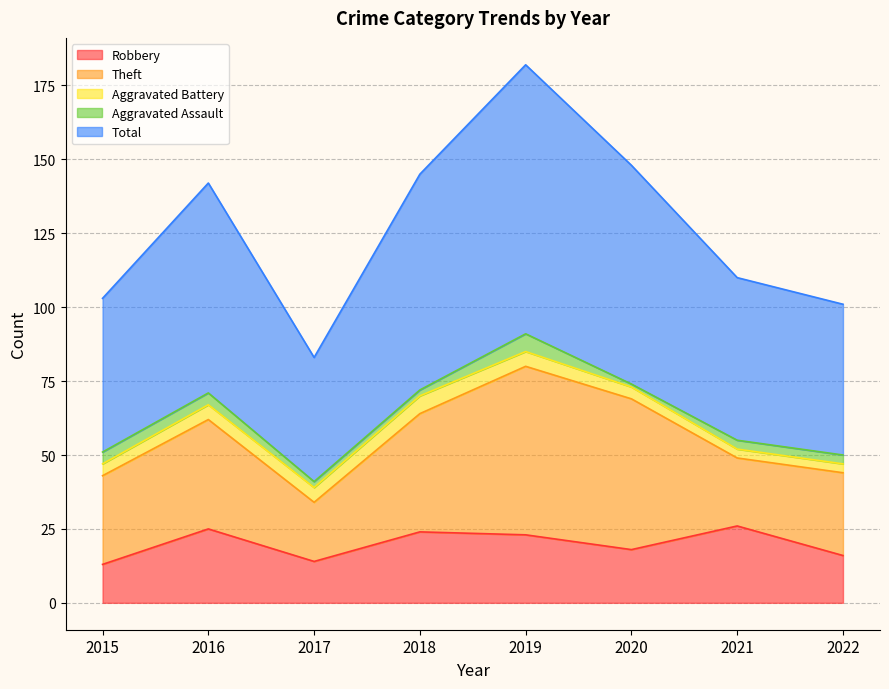

How many values in the Robbery series are below 23?

4